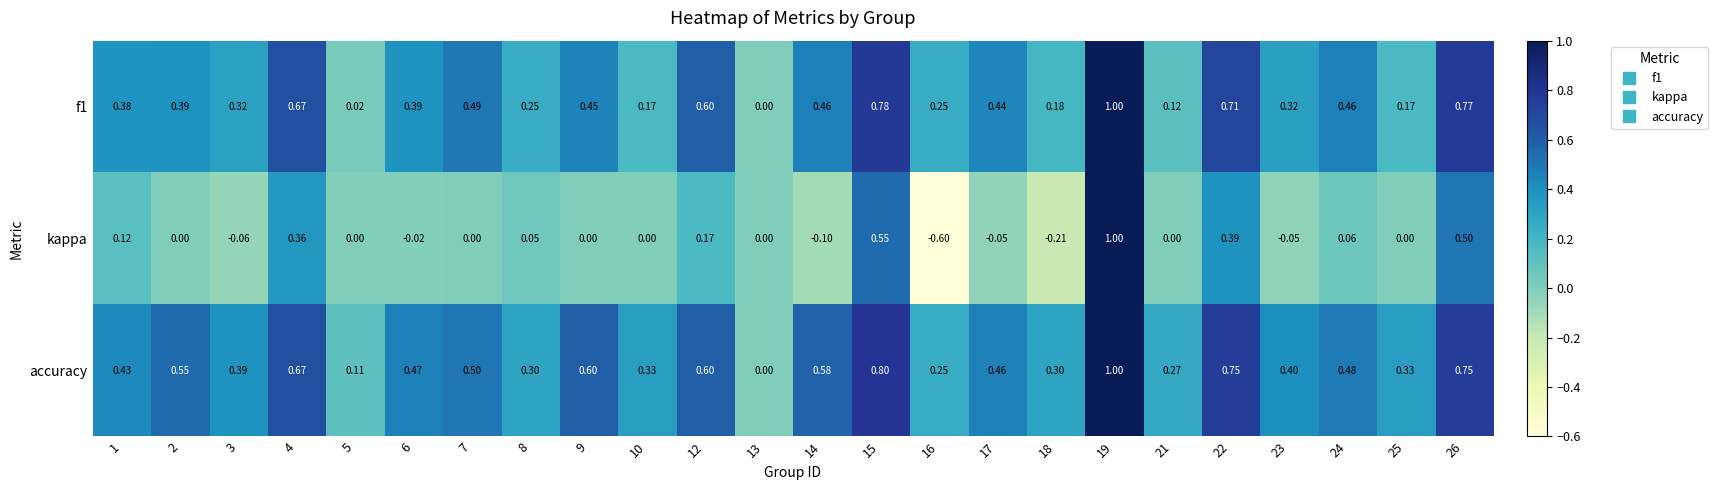

Is the value of kappa at 2 greater than the value of accuracy at 25?

No